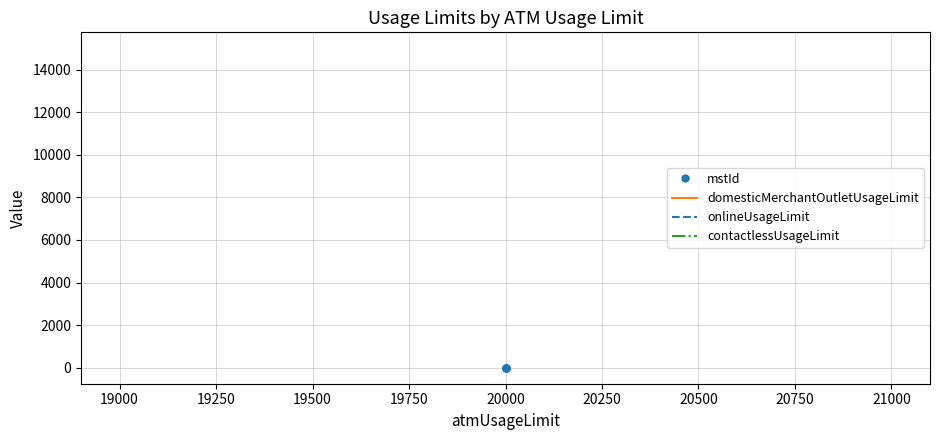

True or false: mstId and onlineUsageLimit cross at least once.

False